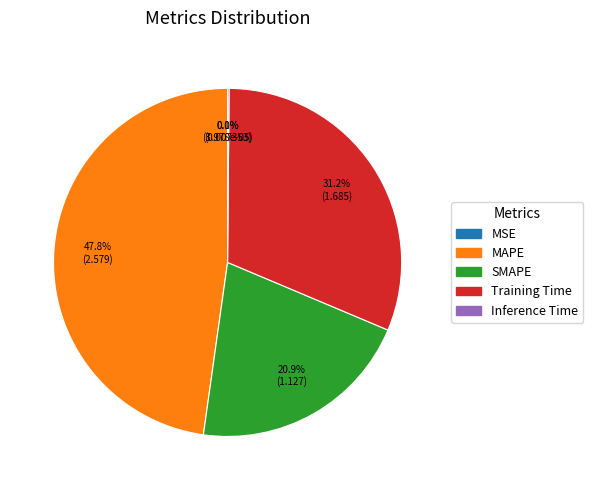

To the nearest percent, what percentage of the pie is MAPE?

48%